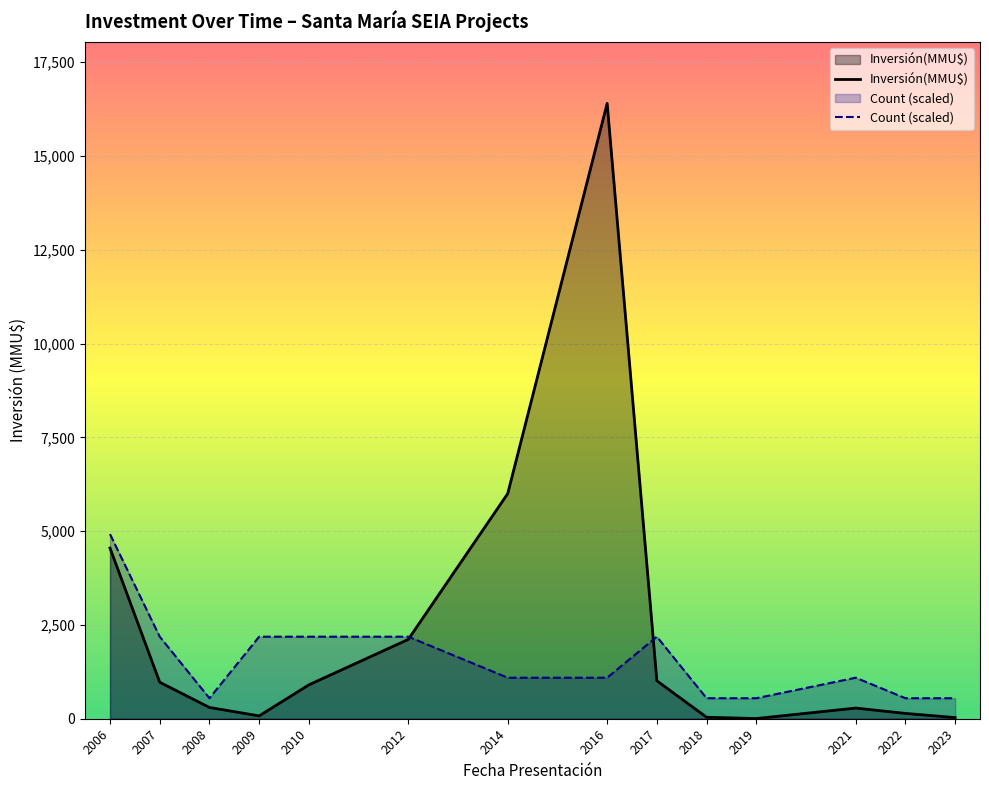

Which category has the highest value across all series?

2016